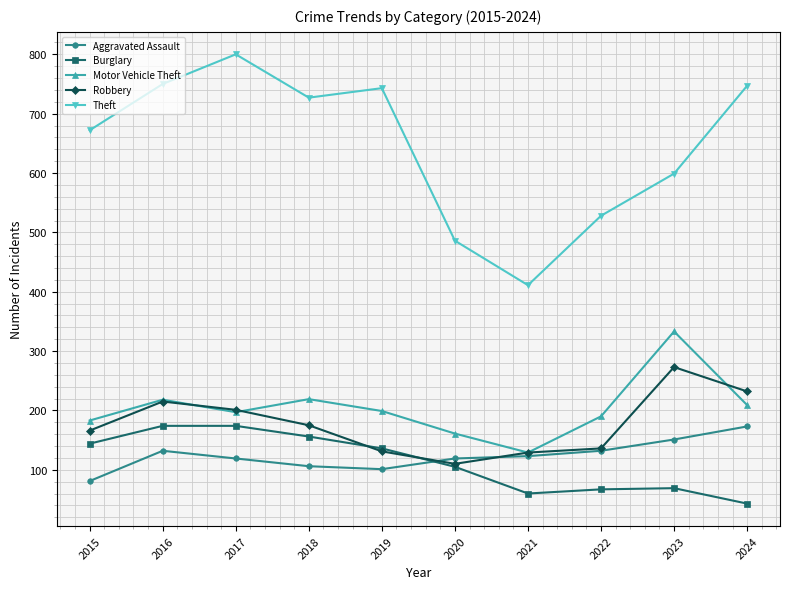

How many categories are shown in the chart?

10